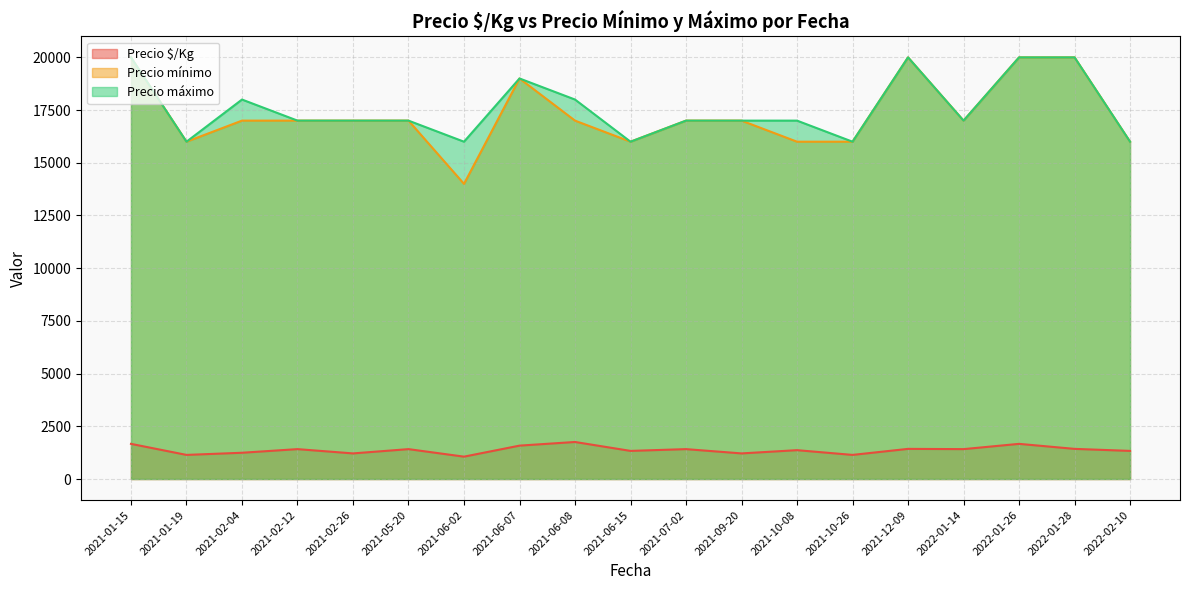

What is the average value of the Precio máximo series?

17579